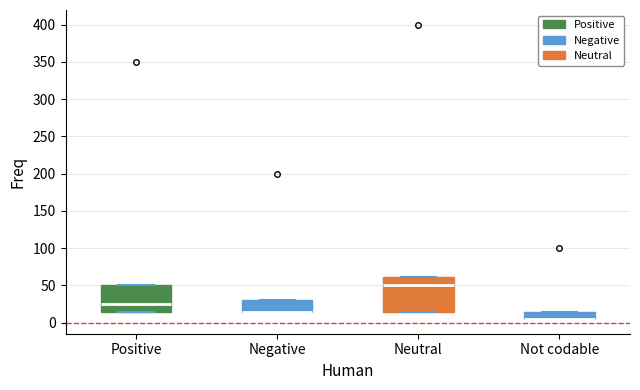

Reading left to right, read every box against the y-axis: the position of its median line, the range the box covers, and the ends of its whiskers. The values are not printed on the chart, so give them approximately, as read against the axis.

Positive: median 25, box 15 to 50, whiskers 15 to 50
Negative: median 15 (drawn on the box's lower edge), box 15 to 30, whiskers 15 to 30
Neutral: median 50, box 15 to 60, whiskers 15 to 60
Not codable: median 5 (drawn on the box's lower edge), box 5 to 15, whiskers 5 to 15